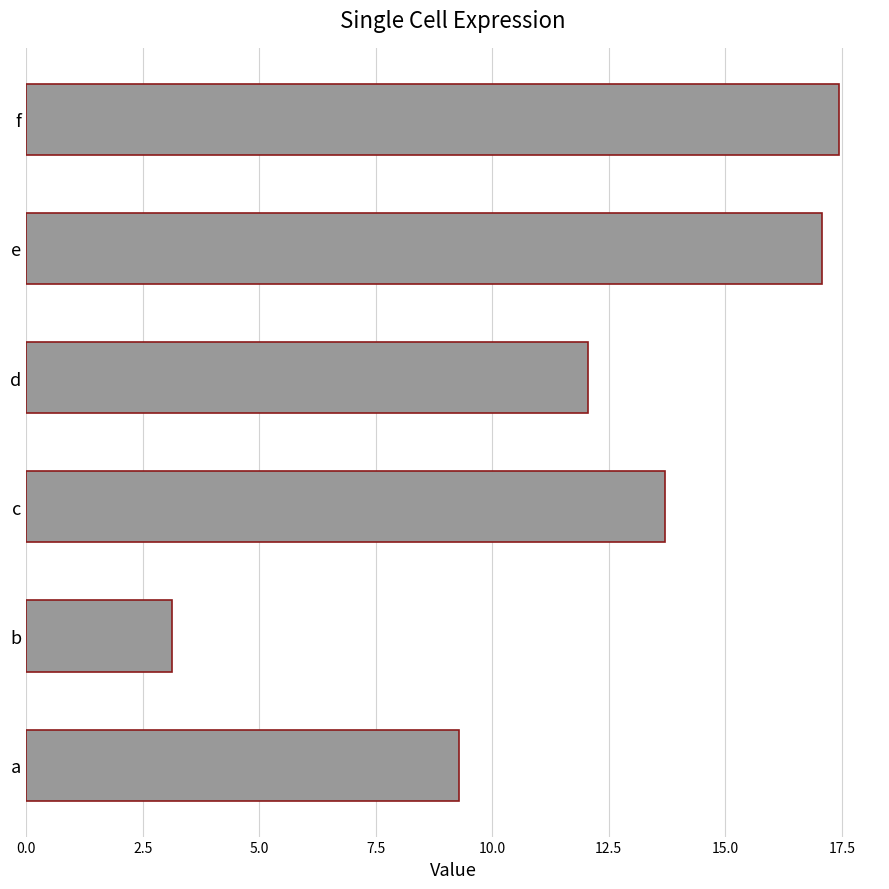

What is the smallest value displayed?

3.1